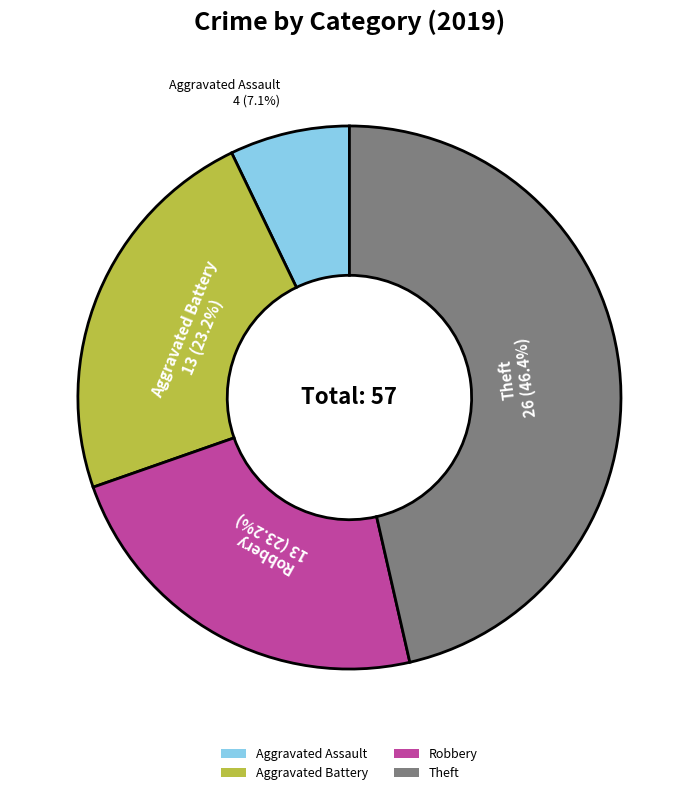

What is the smallest slice in the pie chart?

Aggravated Assault